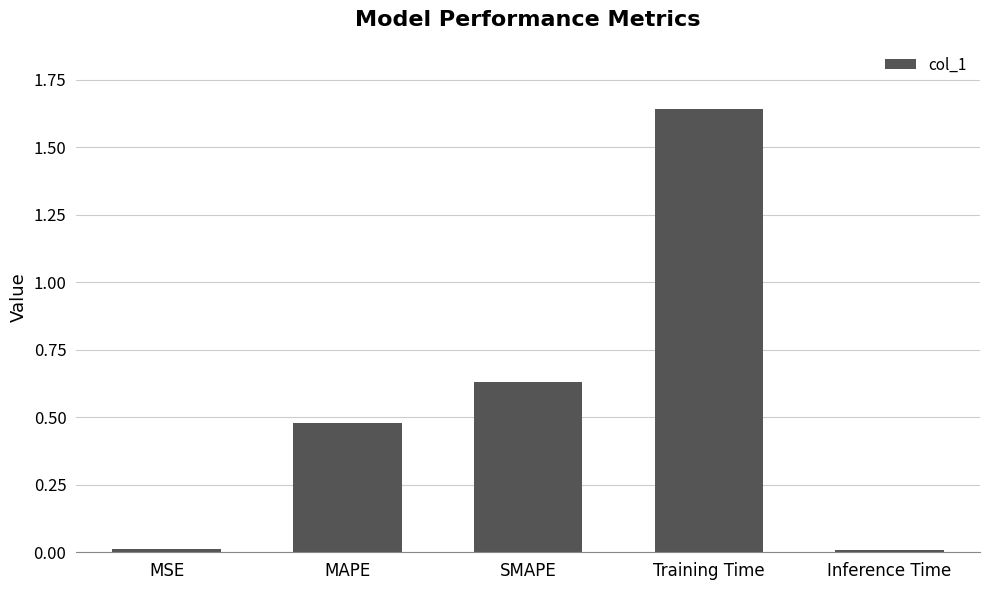

What is the change in value from SMAPE to Training Time?

+1.0